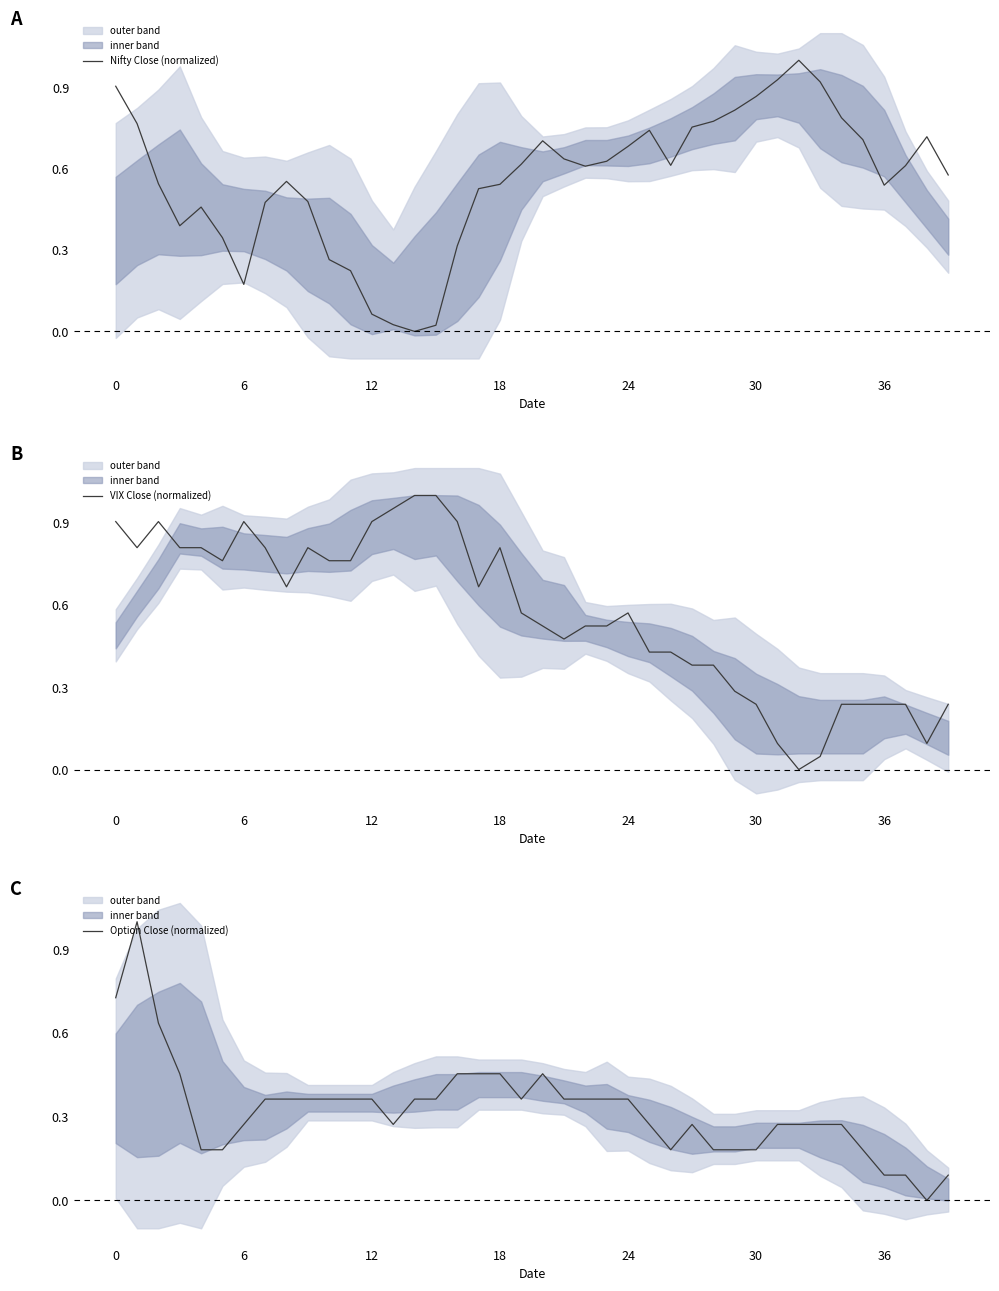

What is the maximum value for Nifty Close (normalized)?

1.0